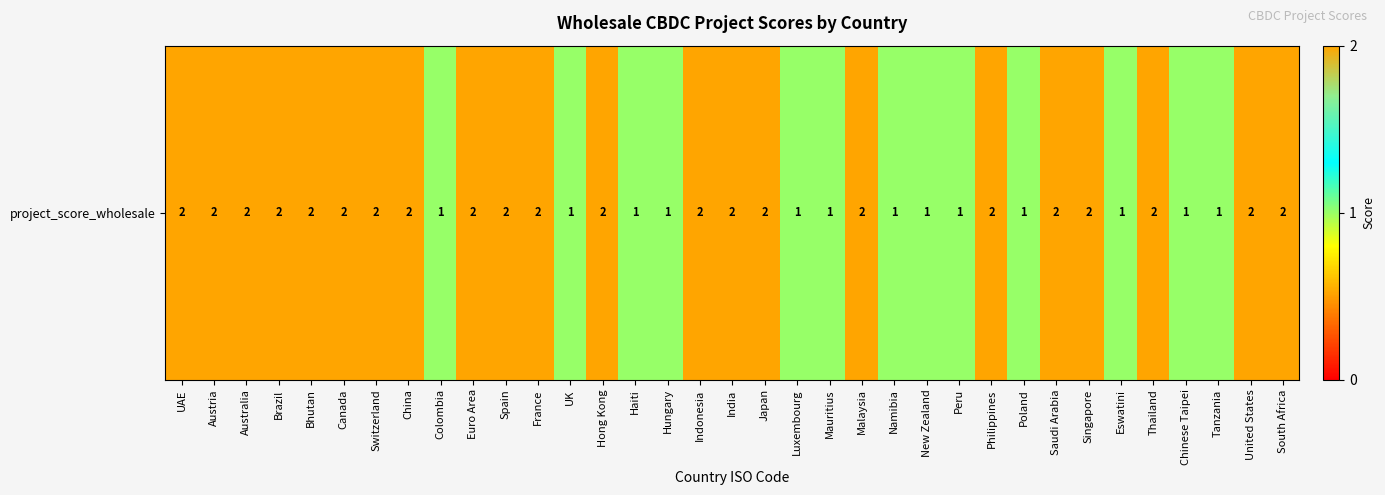

List the labels in order of value, largest first.

UAE, Austria, Australia, Brazil, Bhutan, Canada, Switzerland, China, Euro Area, Spain, France, Hong Kong, Indonesia, India, Japan, Malaysia, Philippines, Saudi Arabia, Singapore, Thailand, United States, South Africa, Colombia, UK, Haiti, Hungary, Luxembourg, Mauritius, Namibia, New Zealand, Peru, Poland, Eswatini, Chinese Taipei, Tanzania